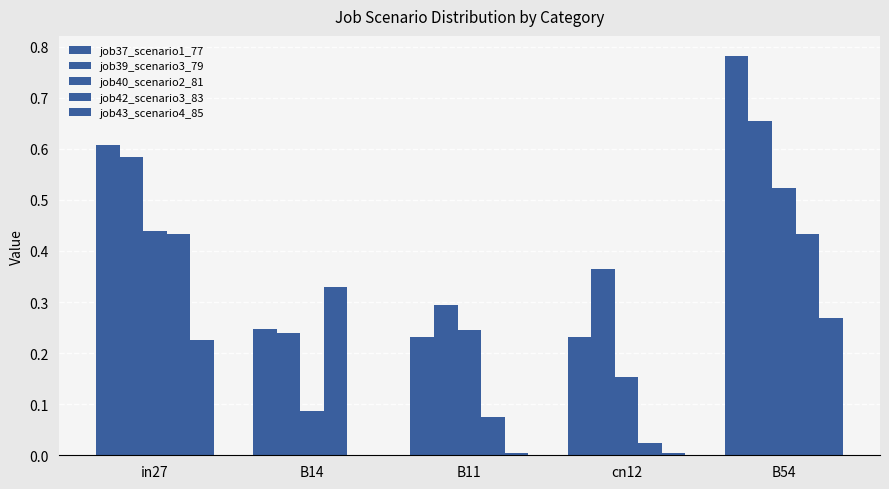

Are the bars grouped side by side (vs. stacked)?

Yes